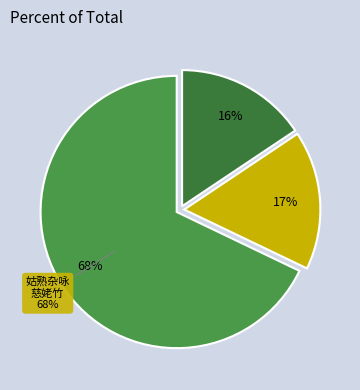

What is the change in value from 姑熟杂咏 慈姥竹 to 浮生杂咏·慈亲织作鸣机息?

-884795